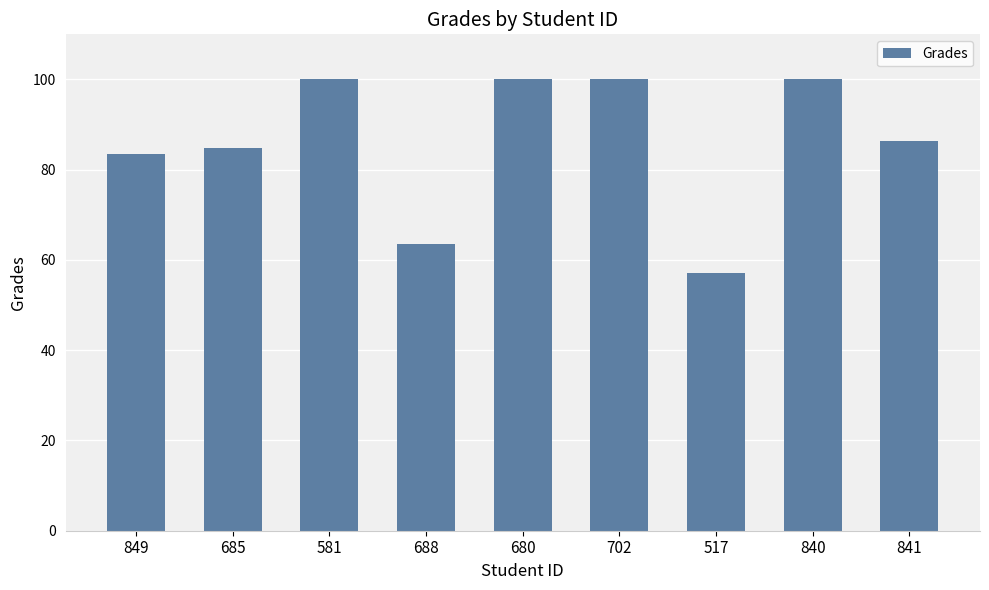

What is the change in value from 702 to 841?

-13.5